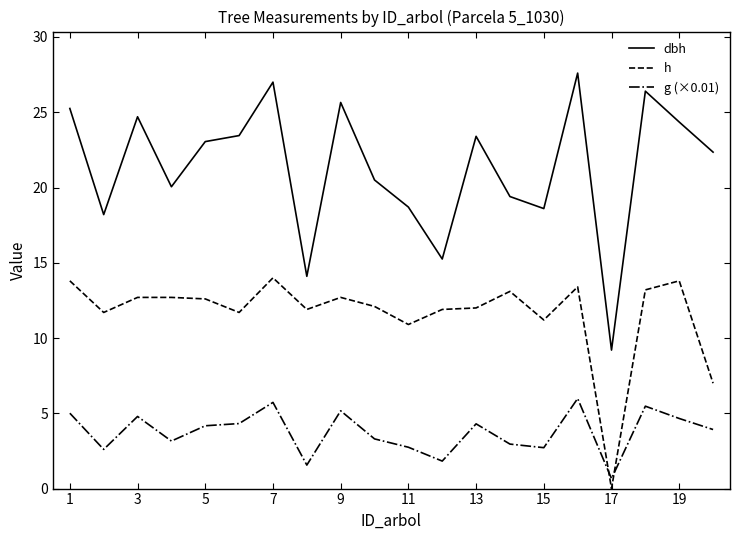

Does the chart have visible grid lines?

No